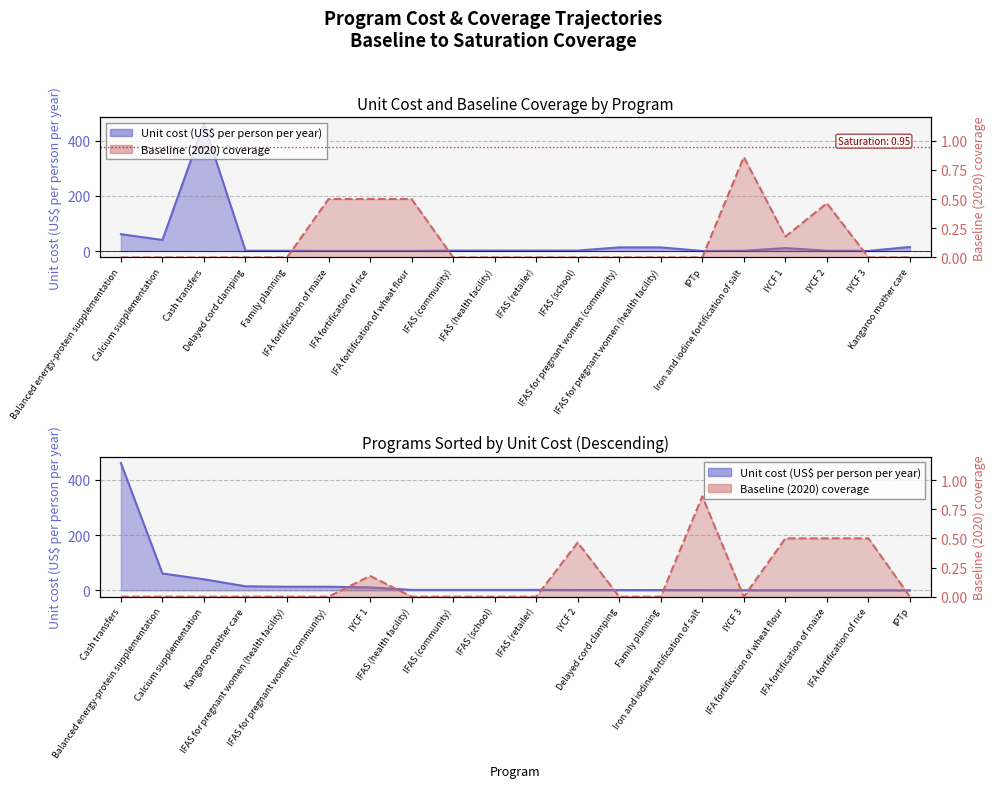

At how many categories does at least one series exceed 171?

1